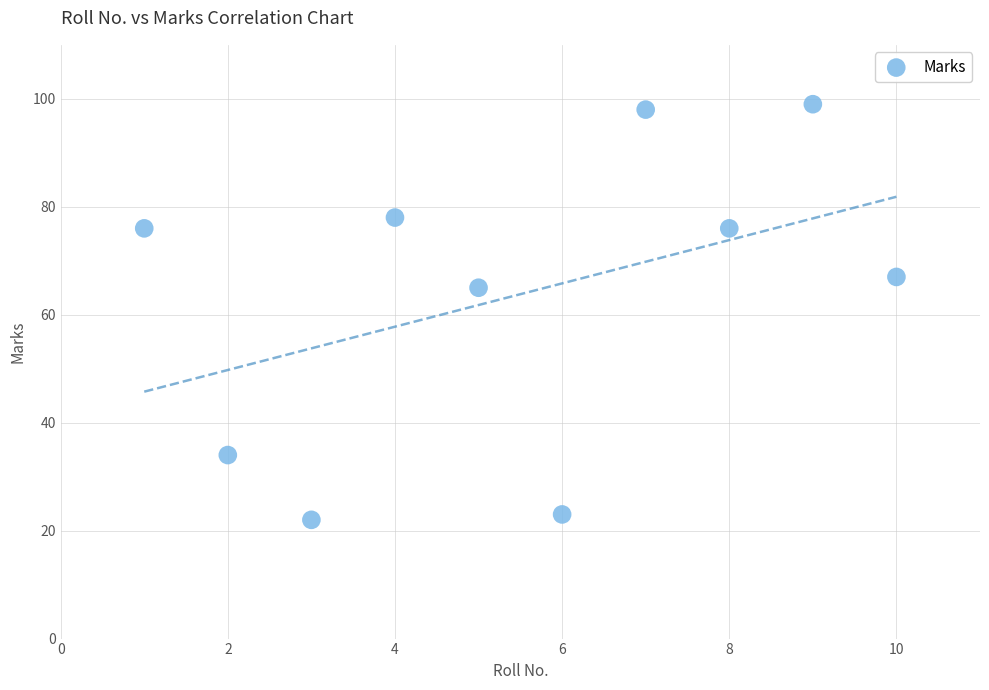

What is the average Y value?

64